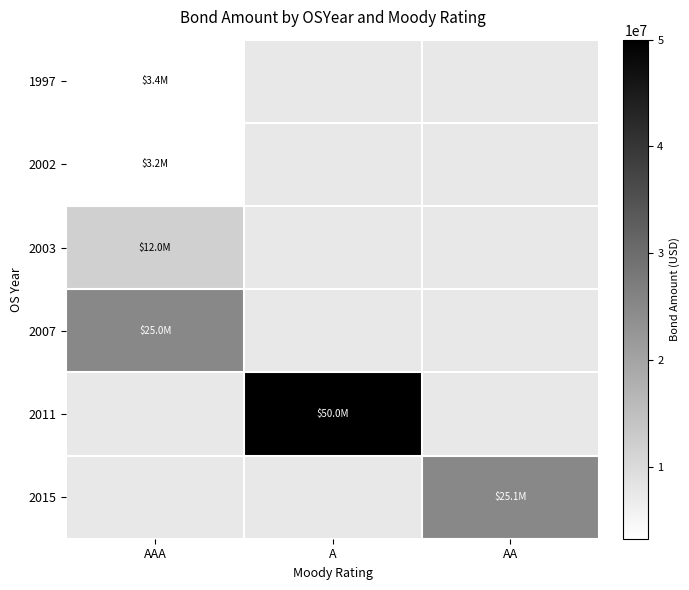

What is the lowest value of the 1997 series?

3400000.0